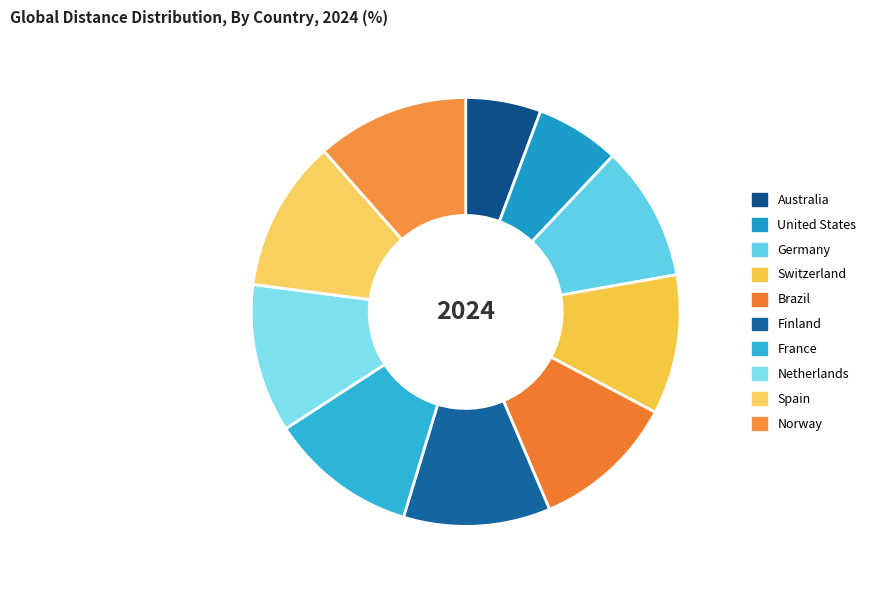

Does France represent more than half of the total?

No